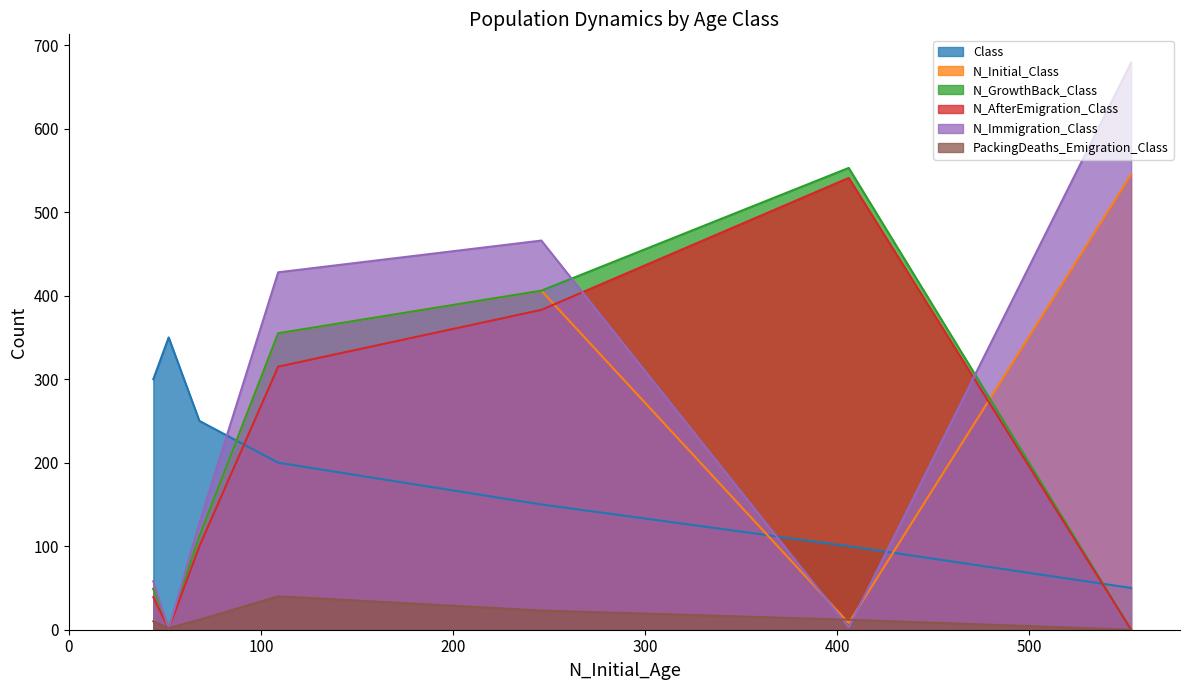

How many times do Class and N_GrowthBack_Class cross each other?

2